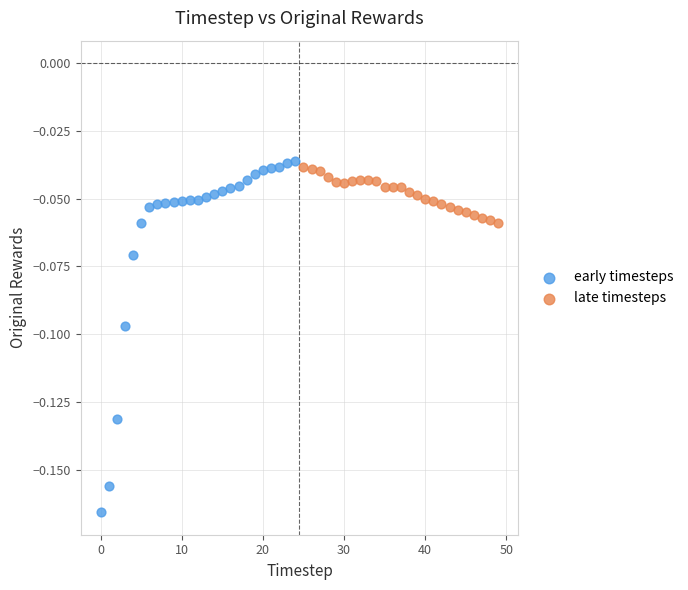

Which series contains the highest Y value?

early timesteps